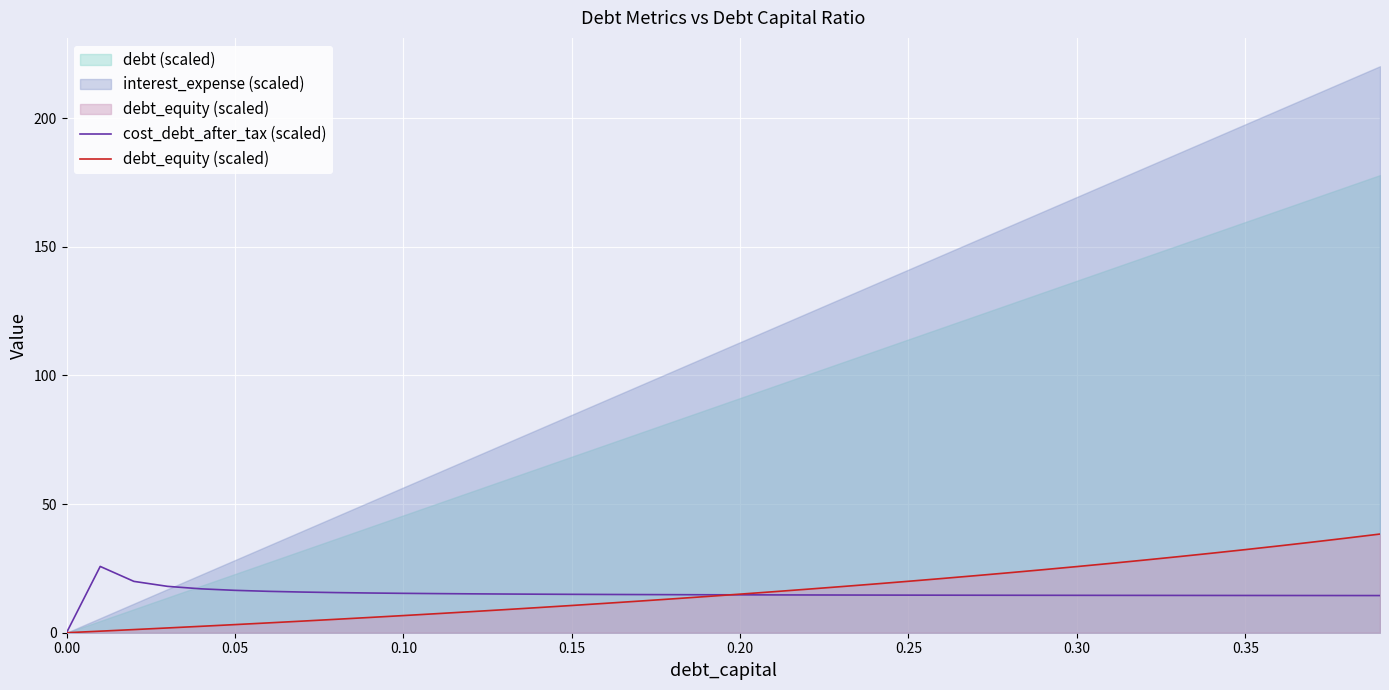

Reading left to right, extract all data points from this chart.

cost_debt_after_tax (scaled): 0.0	25.8	20.0	18.0	17.1	16.5	16.1	15.8	15.6	15.4	15.3	15.2	15.1	15.0	15.0	14.9	14.9	14.8	14.8	14.8	14.7	14.7	14.7	14.7	14.6	14.6	14.6	14.6	14.6	14.5	14.5	14.5	14.5	14.5	14.5	14.5	14.5	14.5	14.5	14.4
debt_equity (scaled): 0.0	0.6	1.2	1.9	2.5	3.2	3.8	4.5	5.2	5.9	6.7	7.4	8.2	9.0	9.8	10.6	11.4	12.3	13.2	14.1	15.0	15.9	16.9	17.9	18.9	20.0	21.1	22.2	23.3	24.5	25.7	27.0	28.2	29.6	30.9	32.3	33.8	35.2	36.8	38.4